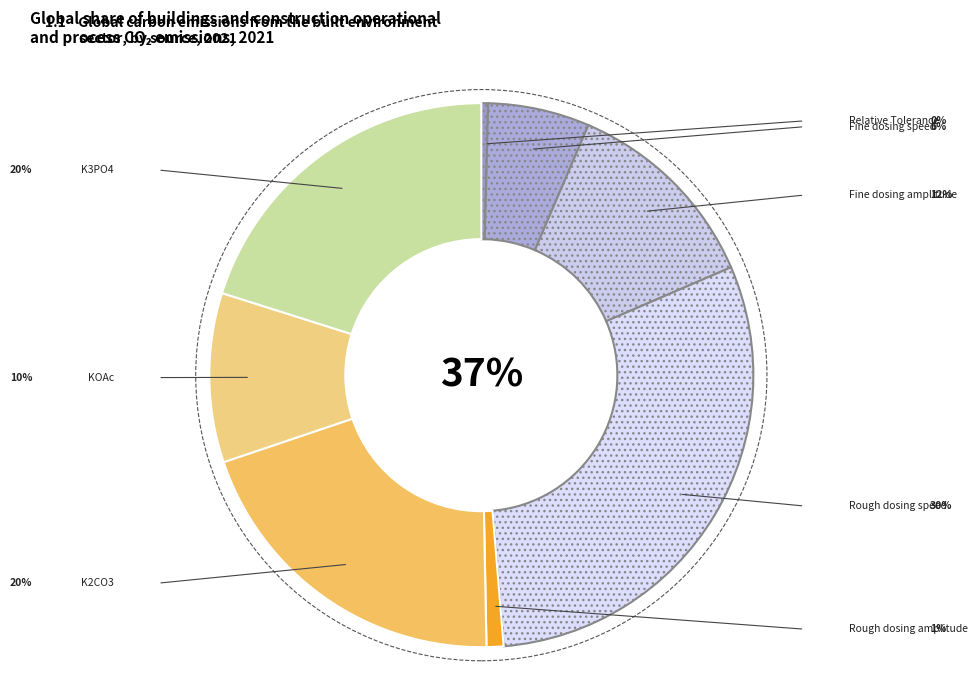

To the nearest percent, what portion does K2CO3 represent?

20%